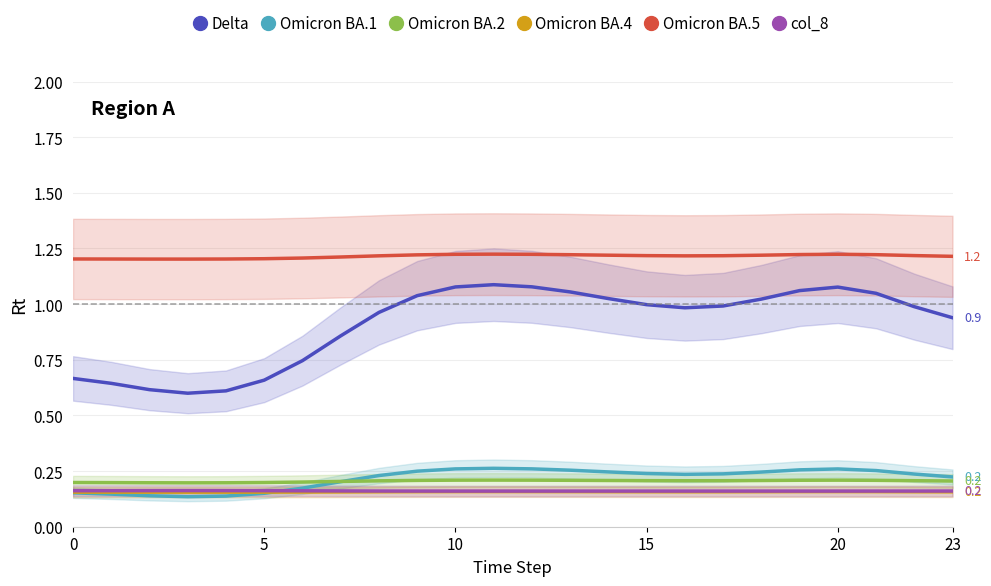

At which category is the sum across all series the highest?

11